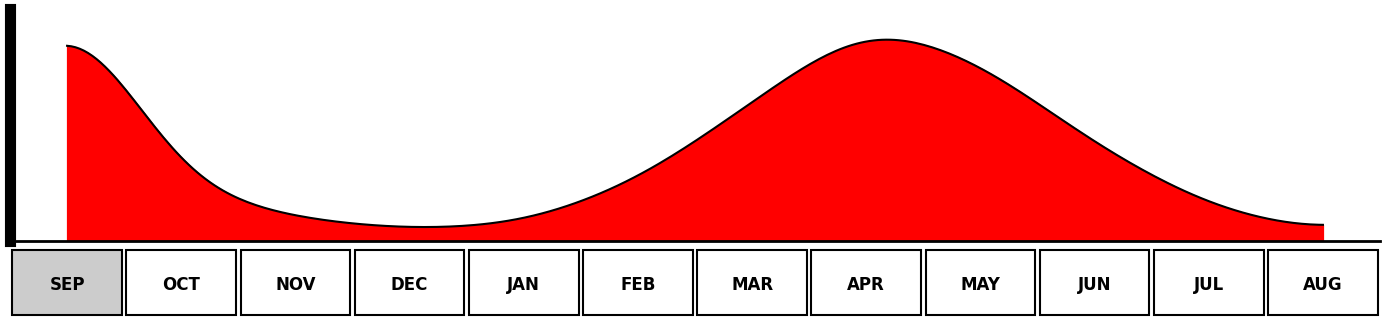

What is the difference between the maximum and second lowest values?

5385